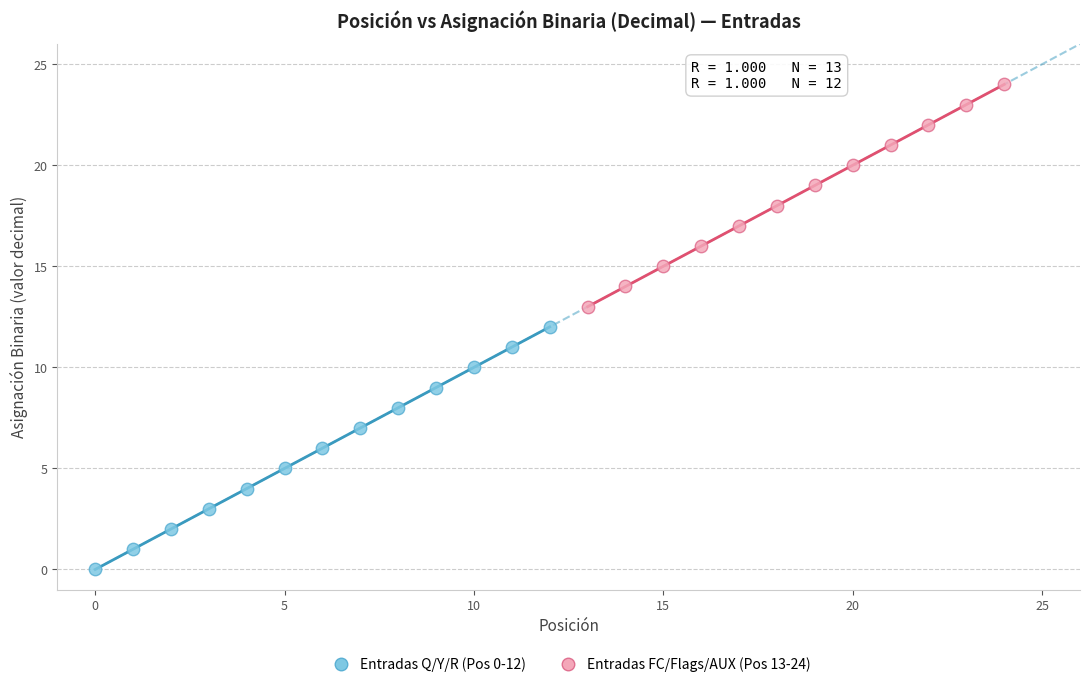

Which series has the largest Y range (max minus min)?

Entradas Q/Y/R (Pos 0-12)